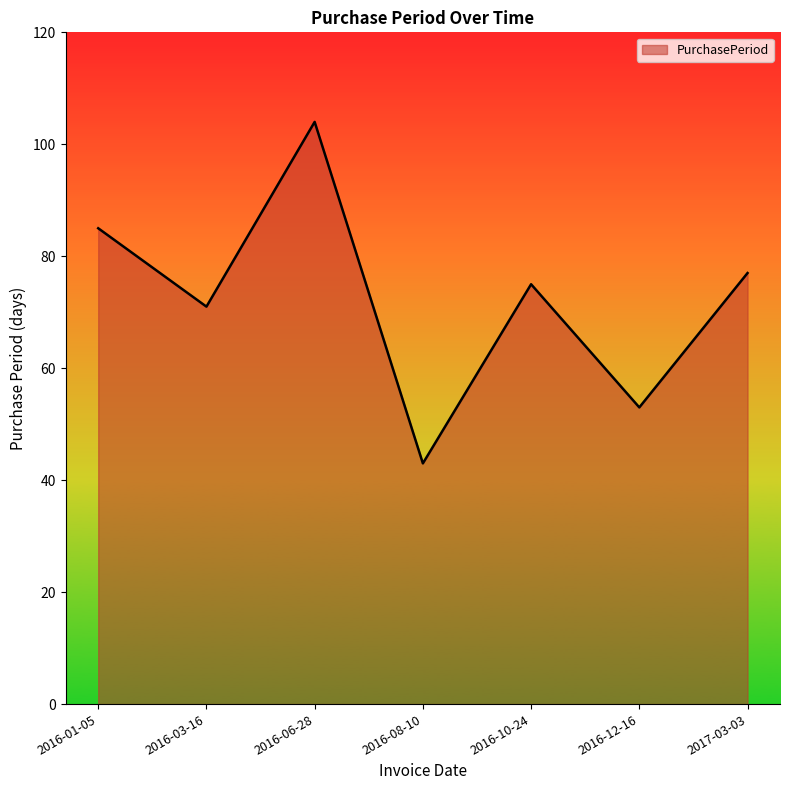

What is the change in value from 2016-01-05 to 2017-03-03?

-8